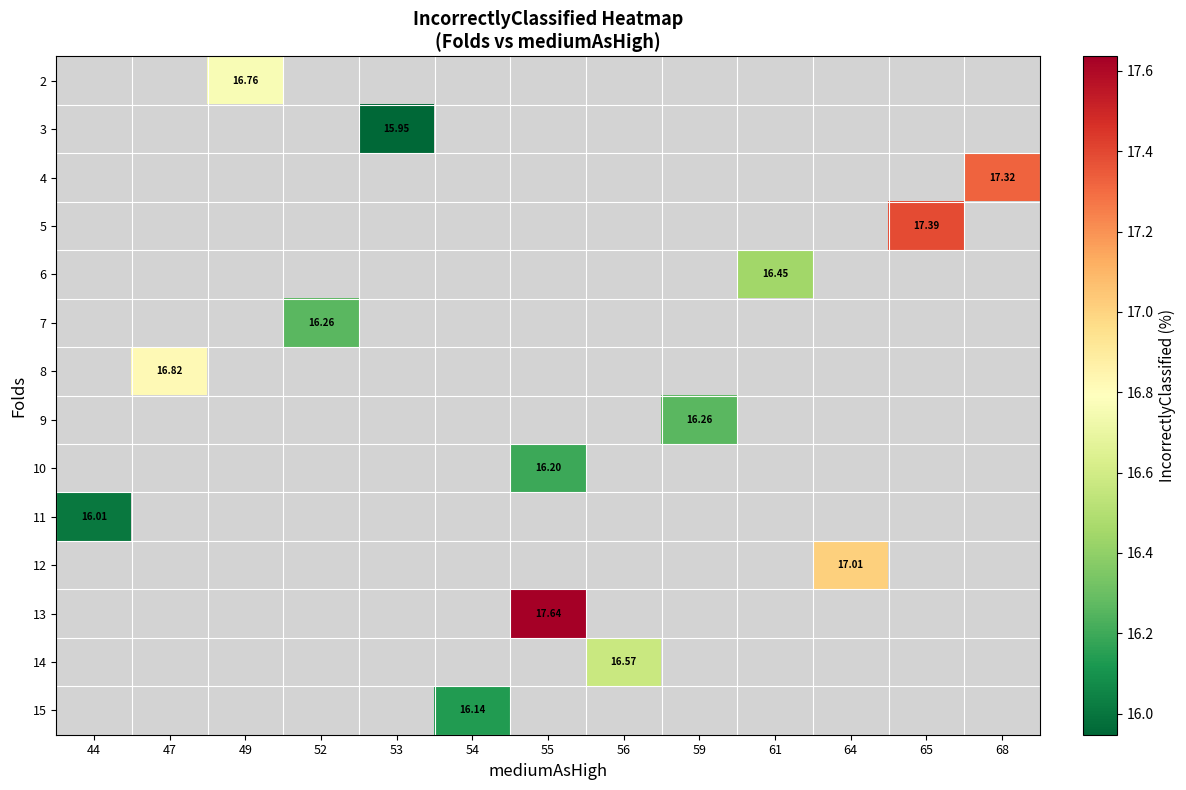

What is the smallest value displayed?

15.9